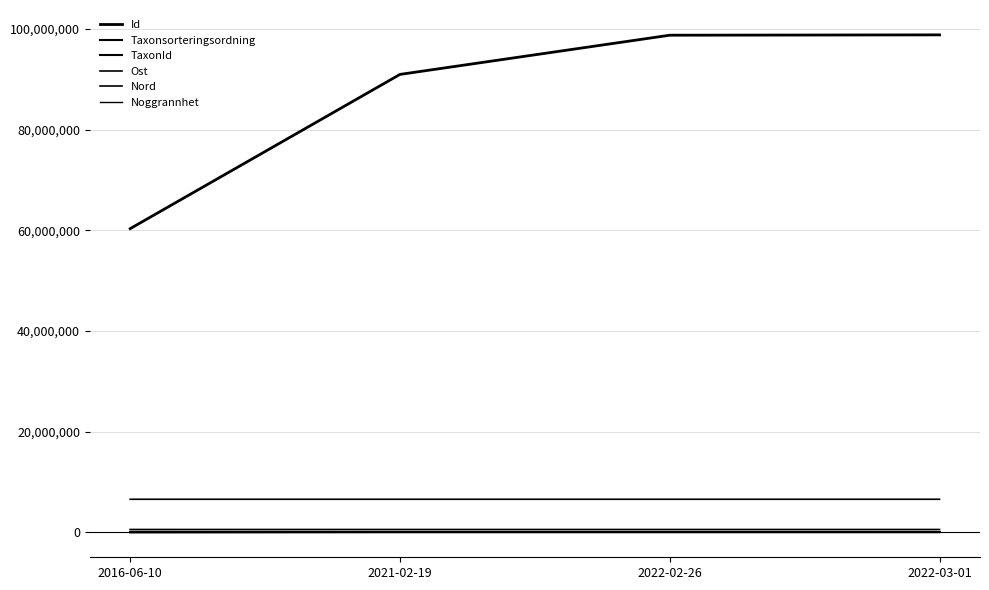

True or false: Id has a value of 60351016.0 at 2016-06-10.

True